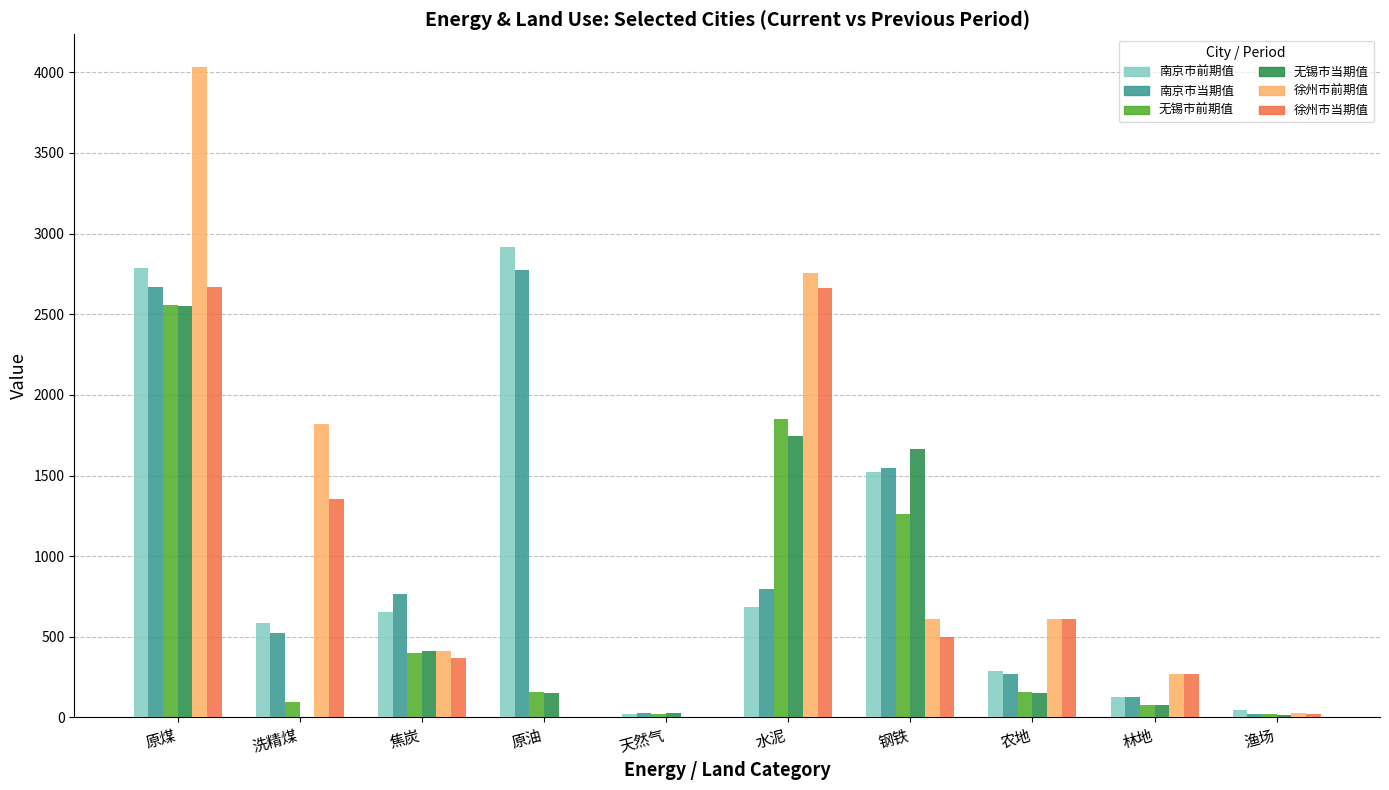

At which category is the sum across all series the highest?

原煤